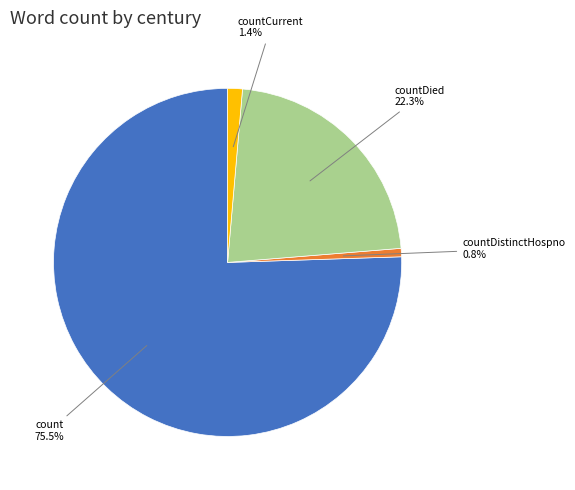

Does any single category account for the majority?

Yes